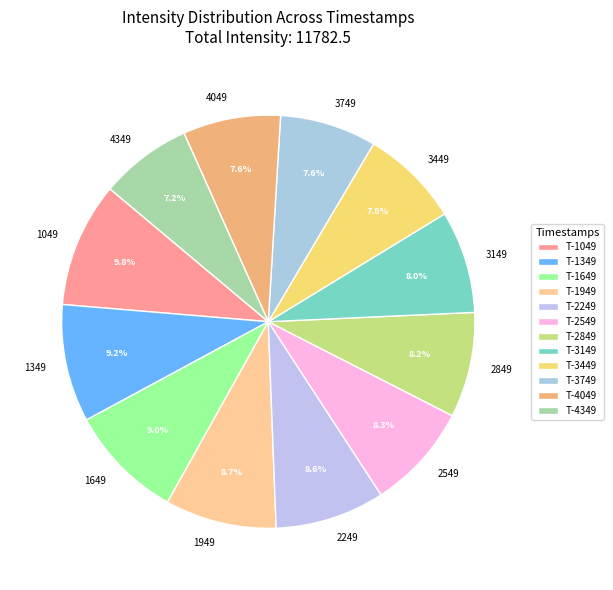

What is the ratio of the value at 3149 to the value at 1349?

0.9